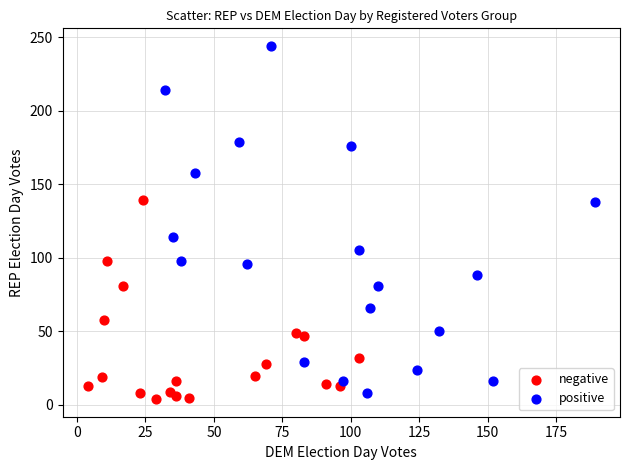

Which series reaches the maximum Y coordinate?

positive